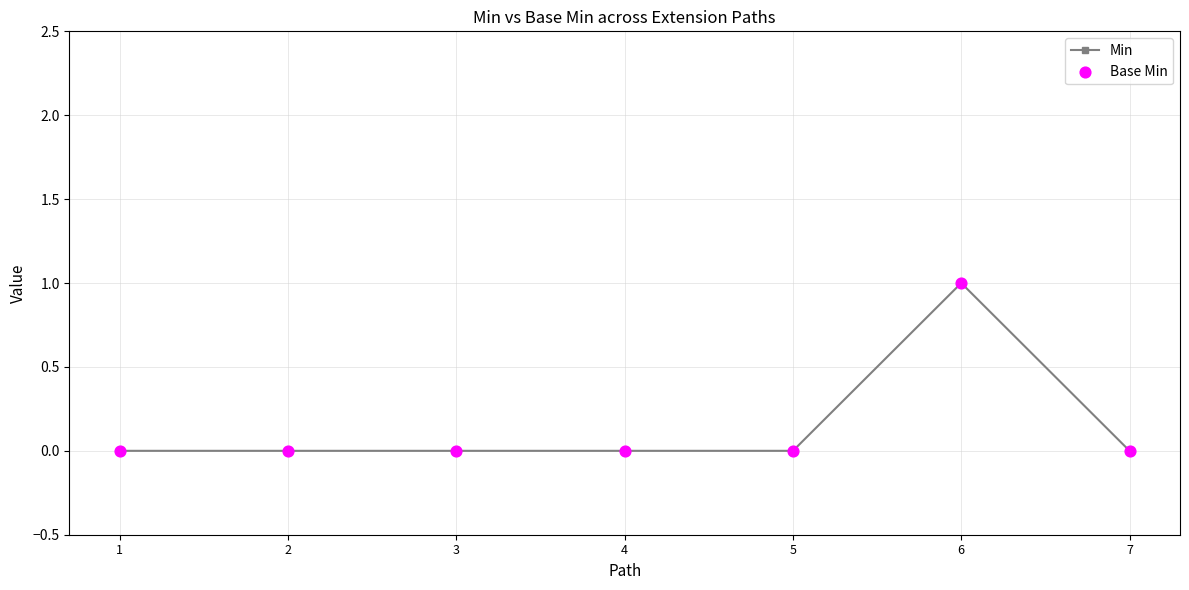

What is the change in value from 1 to 6?

+1